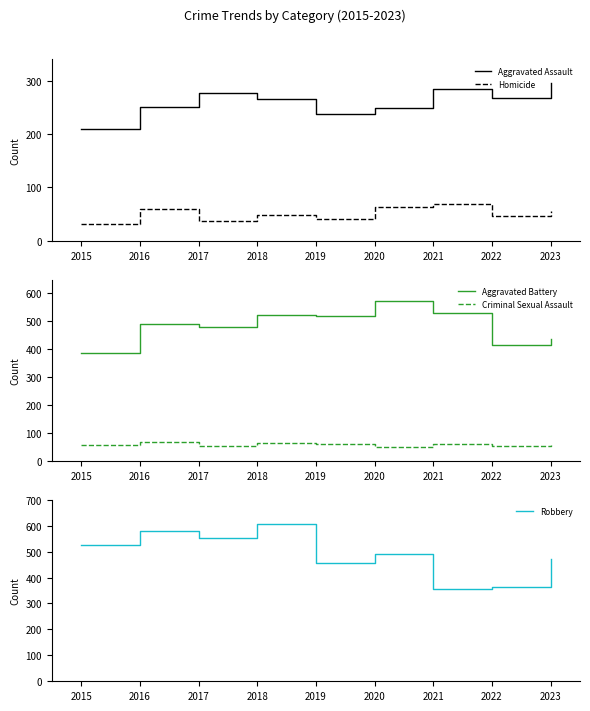

Which has a higher value, 2023 or 2017?

2023